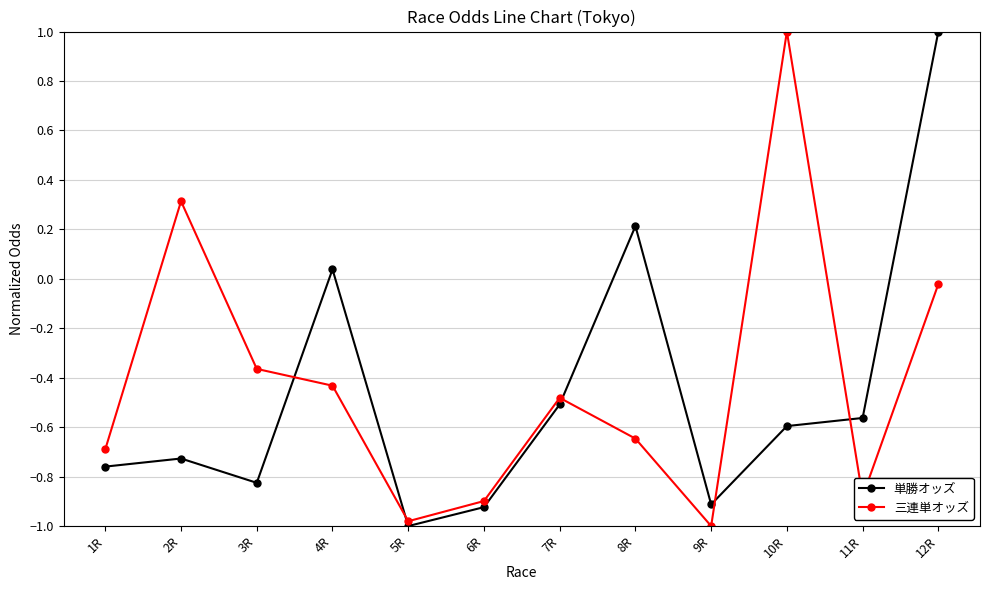

Where is 単勝オッズ nearest to the value 0?

4R